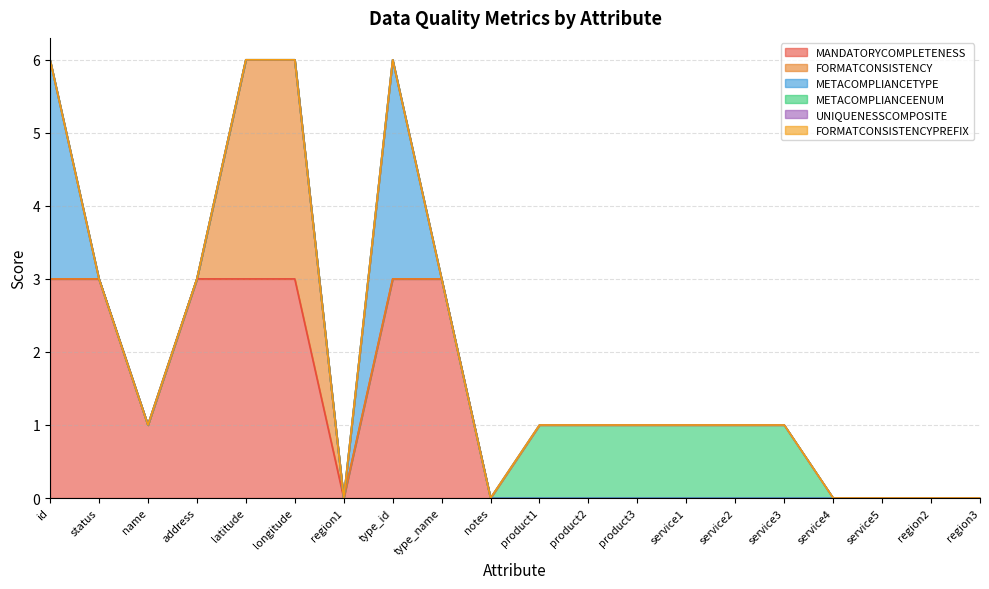

What is the maximum value shown in the chart?

3